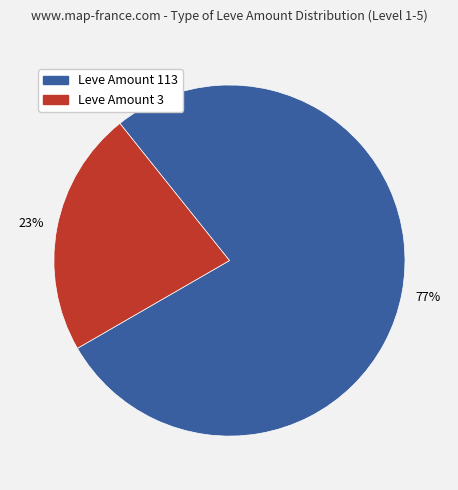

Is there a majority slice in this chart?

Yes